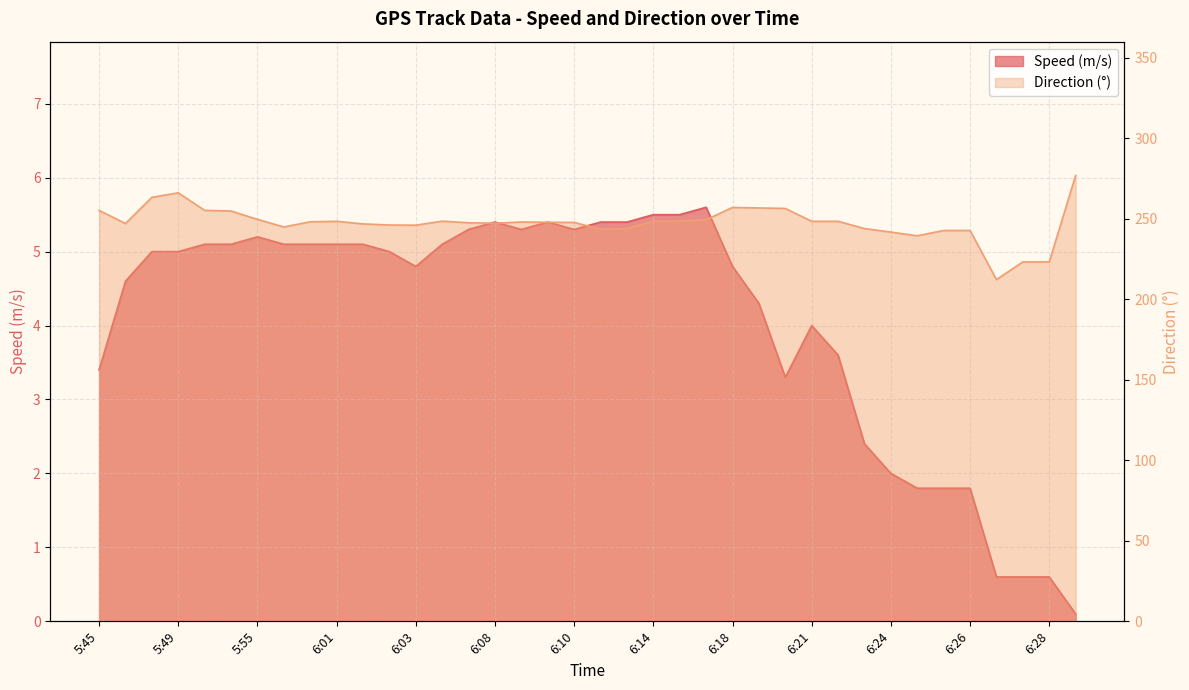

What value does the Direction series have at 6:12?

243.8